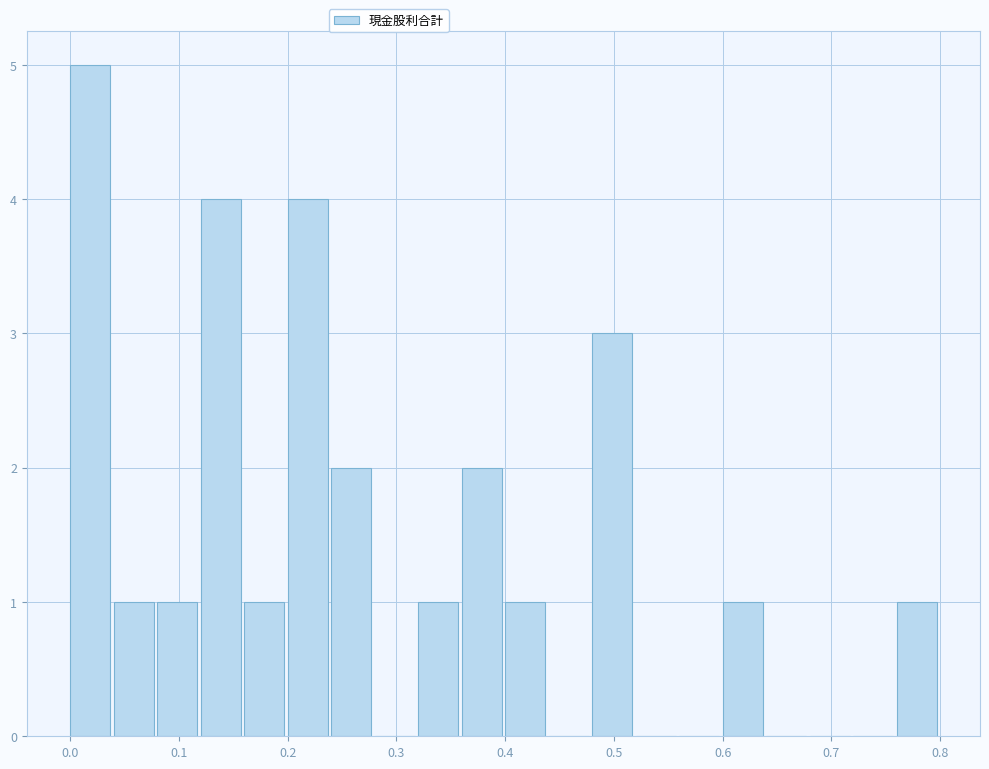

Reading left to right, list every bar in this chart as the range it spans on the x-axis followed by its height. The values are not printed on the chart, so give them approximately, as read against the axis.

0.00 to 0.04: 5
0.04 to 0.08: 1
0.08 to 0.12: 1
0.12 to 0.16: 4
0.16 to 0.20: 1
0.20 to 0.24: 4
0.24 to 0.28: 2
0.28 to 0.32: 0
0.32 to 0.36: 1
0.36 to 0.40: 2
0.40 to 0.44: 1
0.44 to 0.48: 0
0.48 to 0.52: 3
0.52 to 0.56: 0
0.56 to 0.60: 0
0.60 to 0.64: 1
0.64 to 0.68: 0
0.68 to 0.72: 0
0.72 to 0.76: 0
0.76 to 0.80: 1